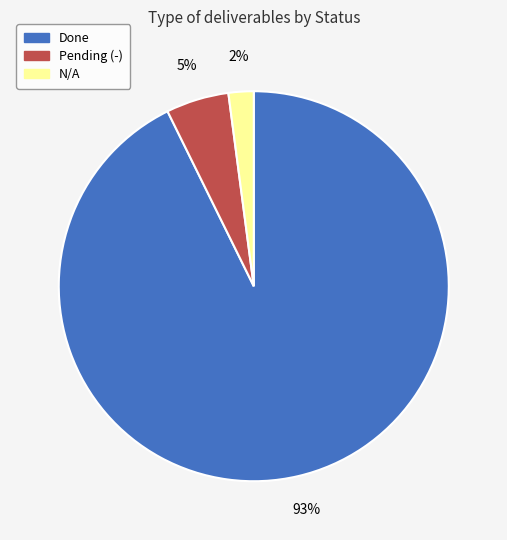

To the nearest percent, what is the difference between the Done and N/A slice percentages?

91%